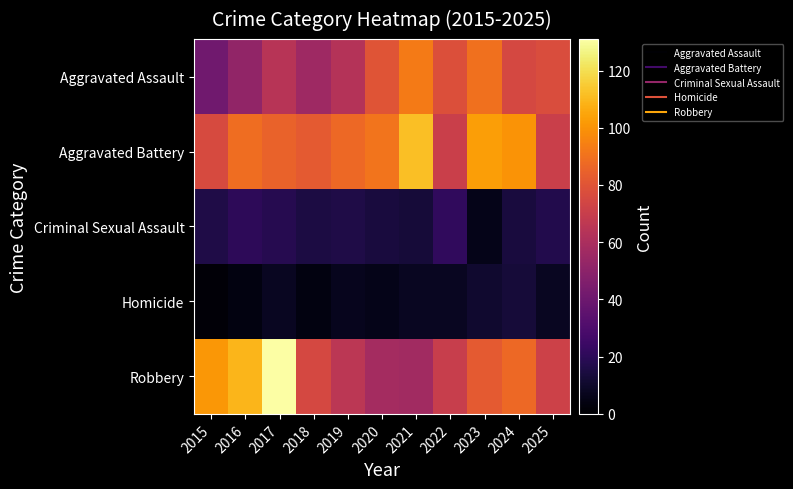

What is the difference between the highest and lowest values at 2019?

80